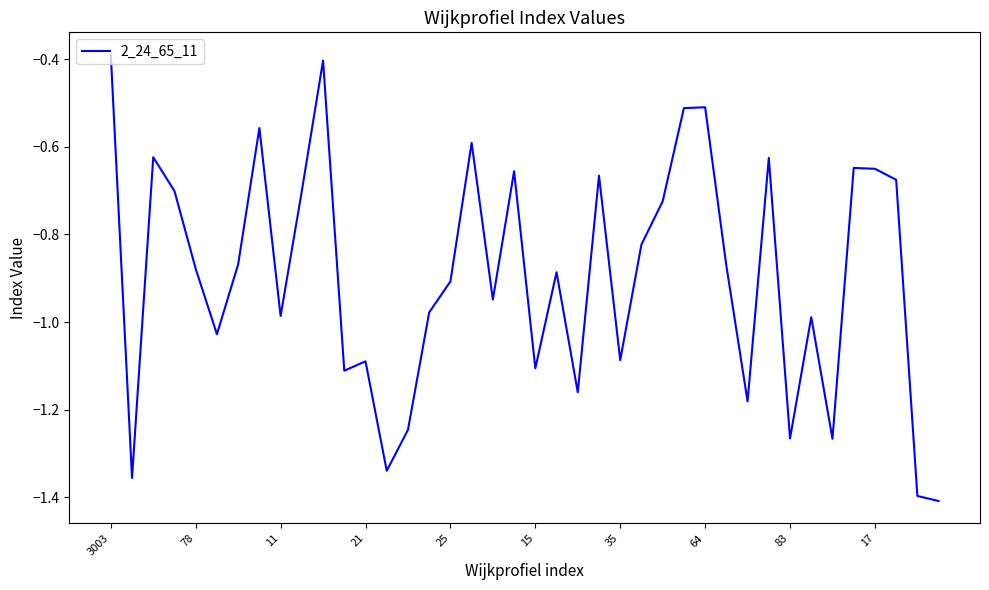

What is the difference between the maximum and minimum values?

1.0